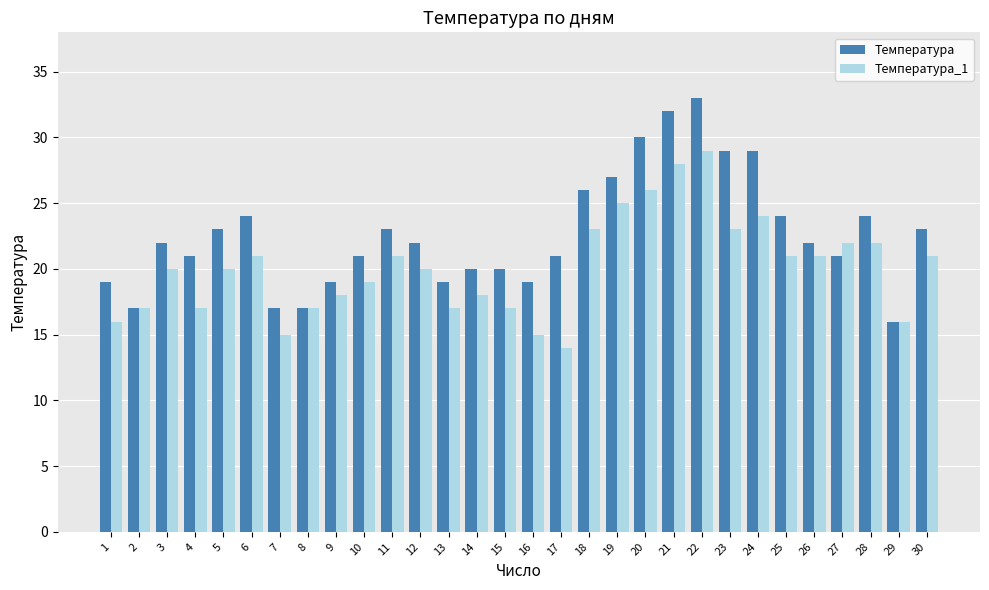

What is the sum of all Температура values?

680